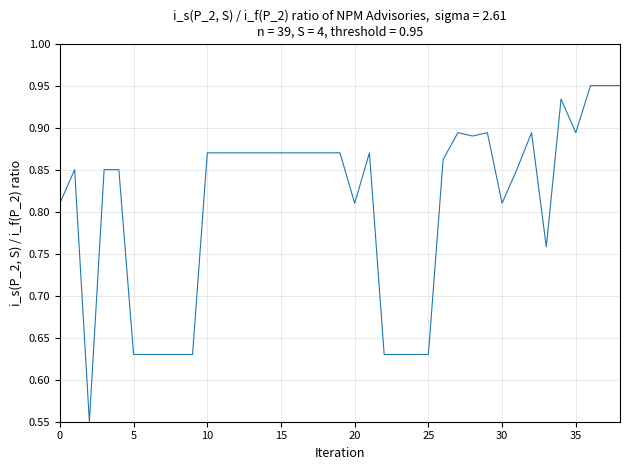

What is the difference between the maximum and minimum values?

0.4